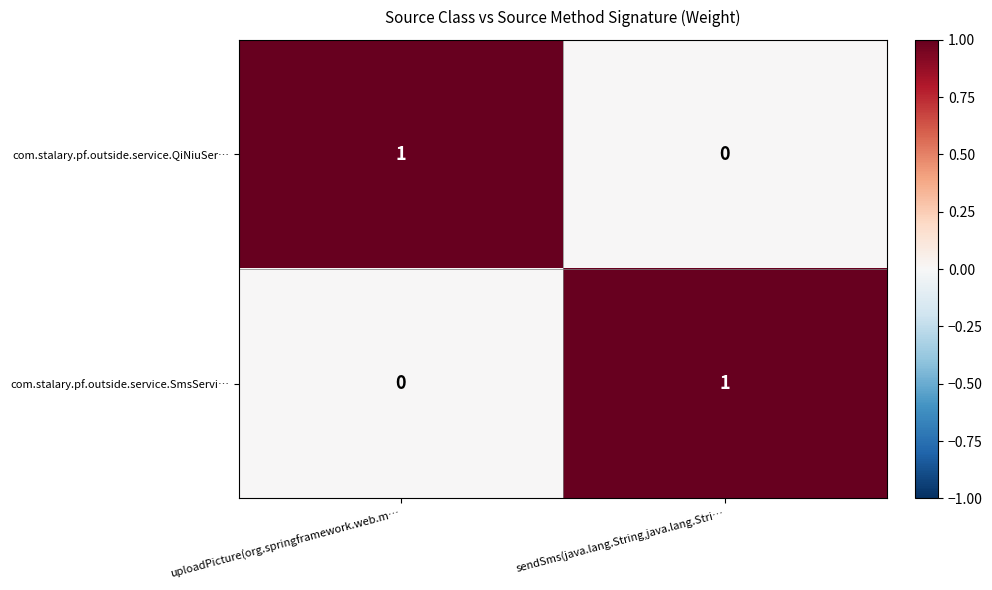

At uploadPicture(org.springframework.web.m…, list the series in order from smallest to largest.

com.stalary.pf.outside.service.SmsServi…, com.stalary.pf.outside.service.QiNiuSer…